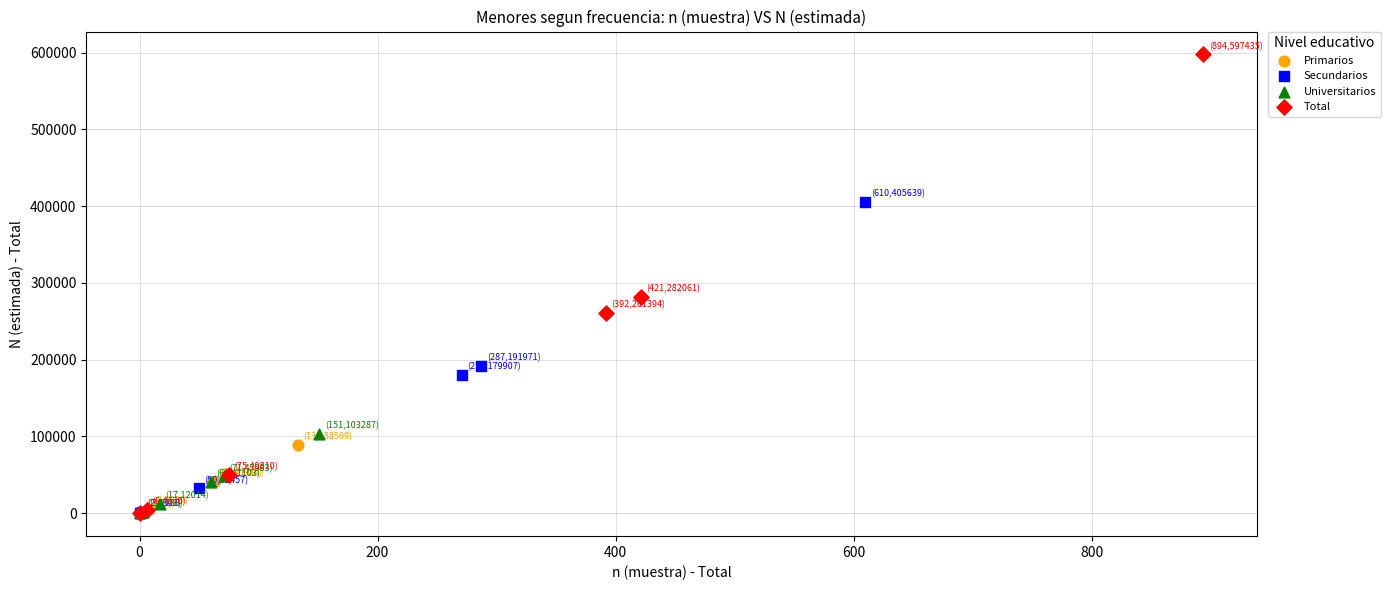

Which series has the largest Y range (max minus min)?

Total